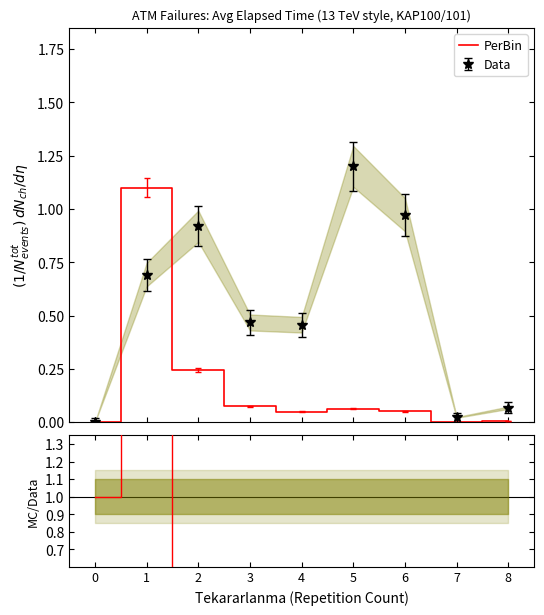

Reading right to left, what are all the values shown in this chart?

PerBin: 8=0.0	7=0.0	6=0.1	5=0.1	4=0.0	3=0.1	2=0.2	1=1.1	0=0.0
MC/Data: 8=0.1	7=0.1	6=0.1	5=0.1	4=0.1	3=0.2	2=0.3	1=1.6	0=1.0